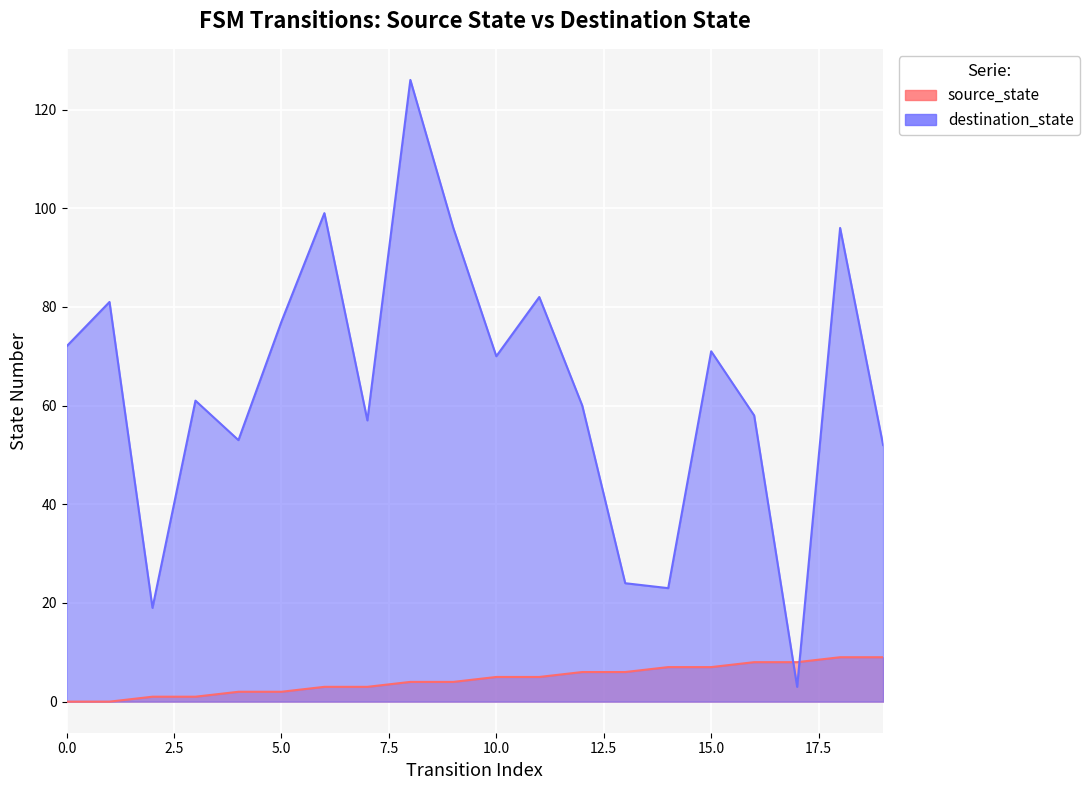

Rank the series by their maximum value, from highest to lowest.

destination_state, source_state